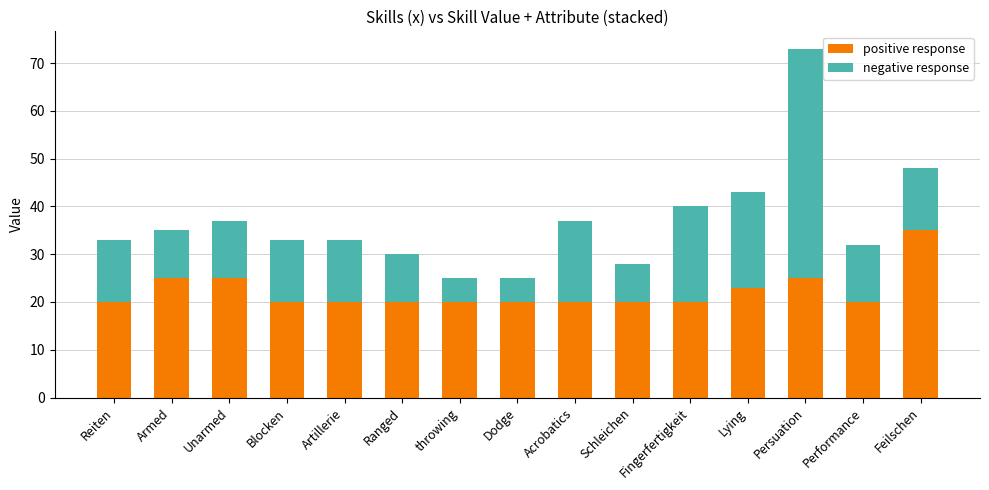

How many distinct data groups are displayed?

2